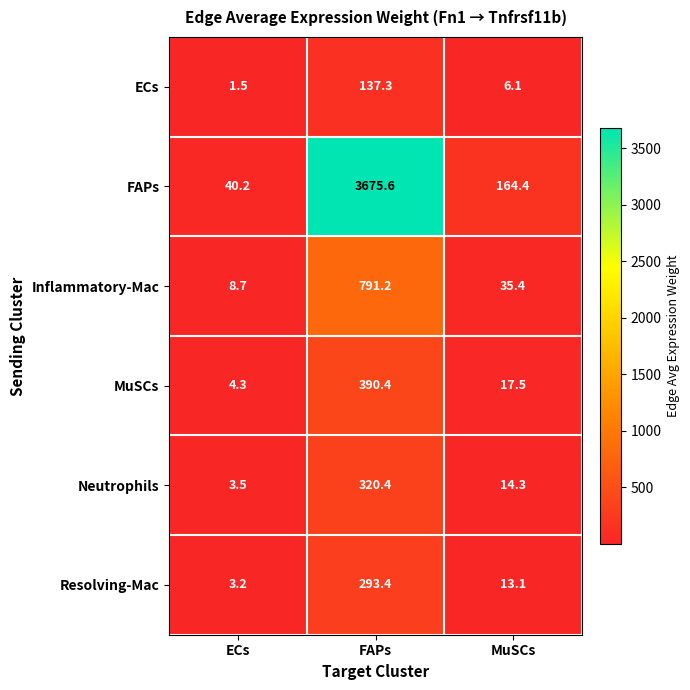

Count the number of data series in this chart.

6